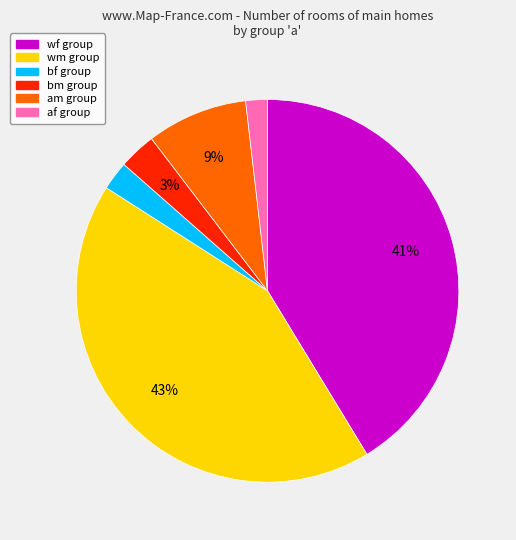

True or false: bm accounts for 11% of the total.

False